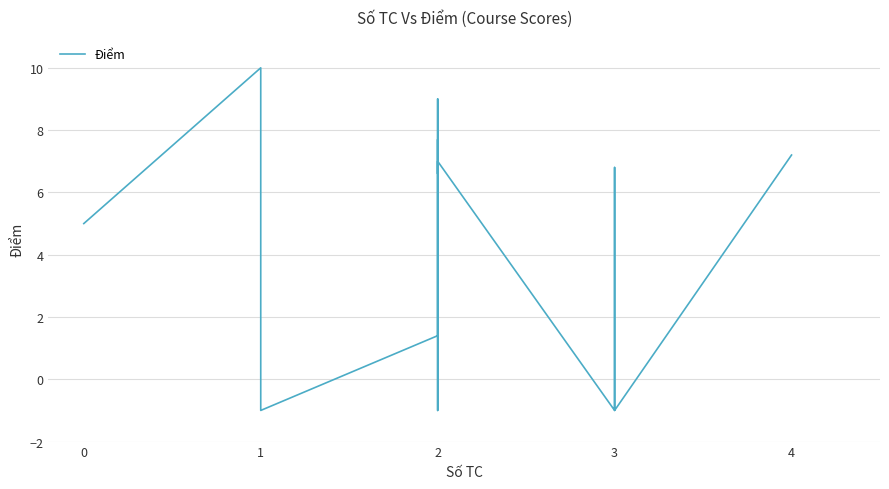

What is the sum of all values?

77.0